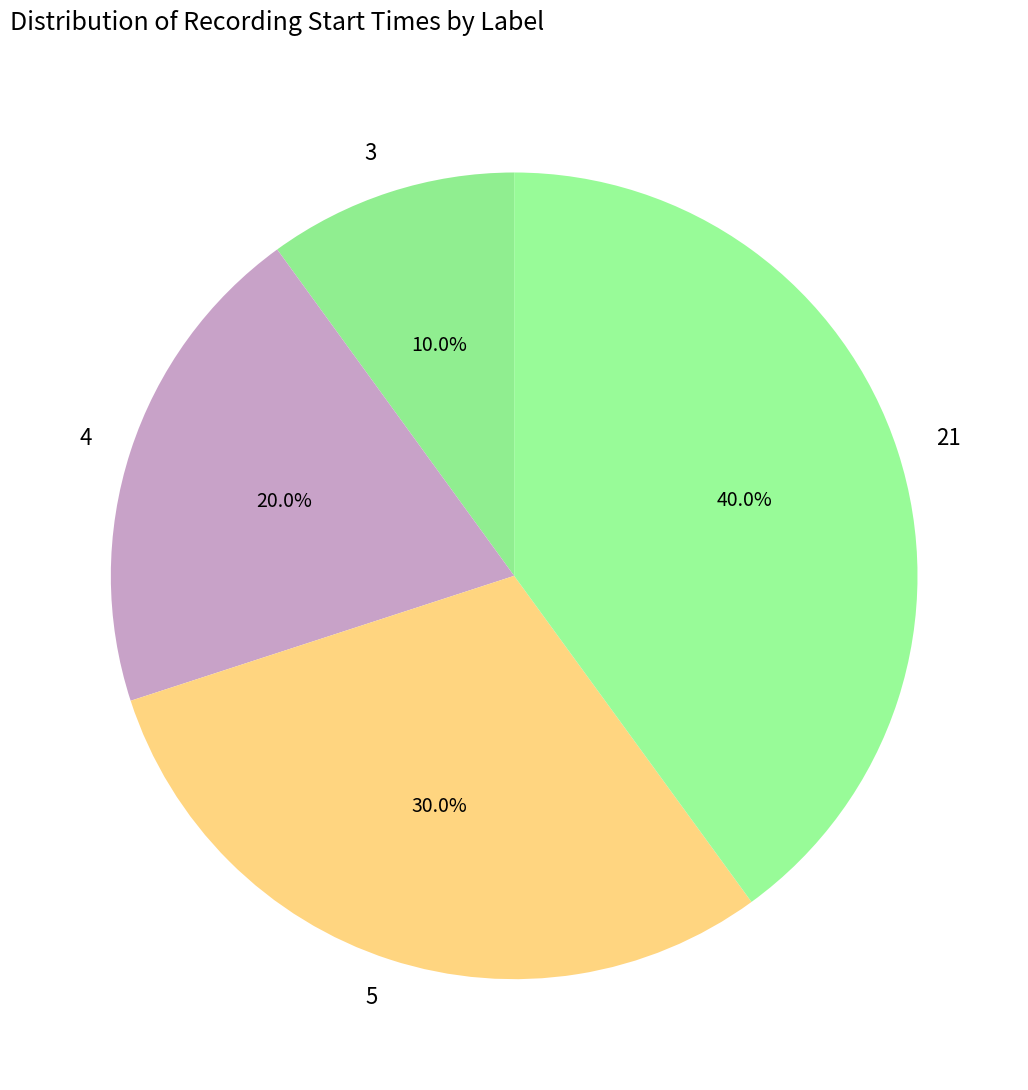

How many slices are in this pie chart?

4